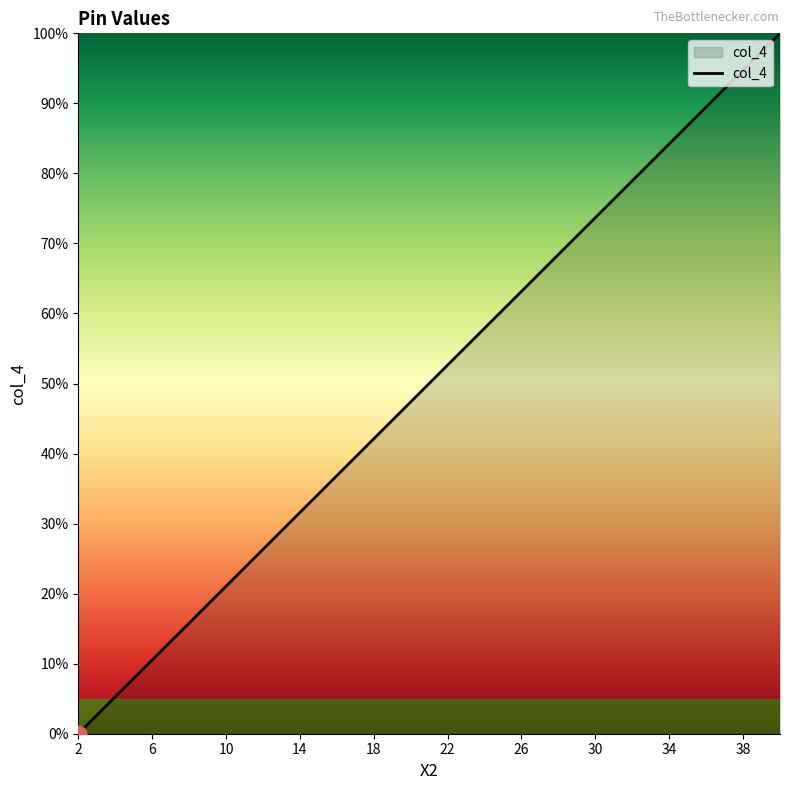

What is the greatest value displayed?

100.0